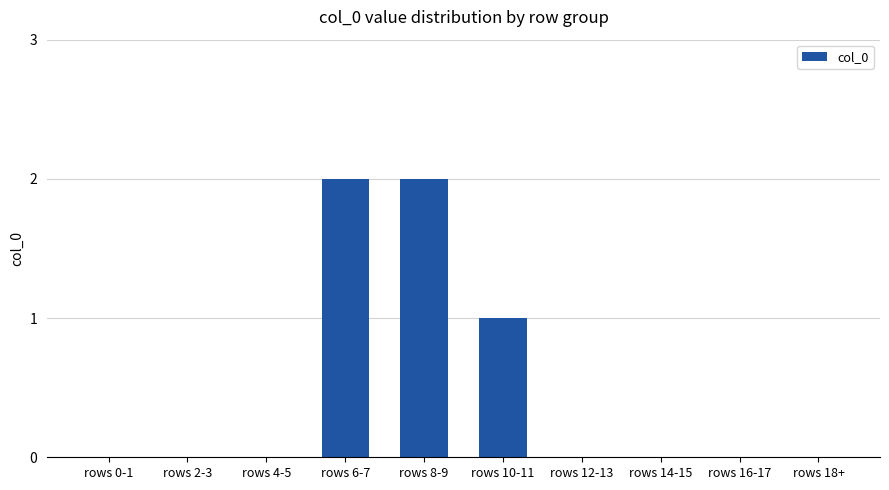

Reading left to right, transcribe all the data shown in this chart.

rows 0-1=0	rows 2-3=0	rows 4-5=0	rows 6-7=2	rows 8-9=2	rows 10-11=1	rows 12-13=0	rows 14-15=0	rows 16-17=0	rows 18+=0